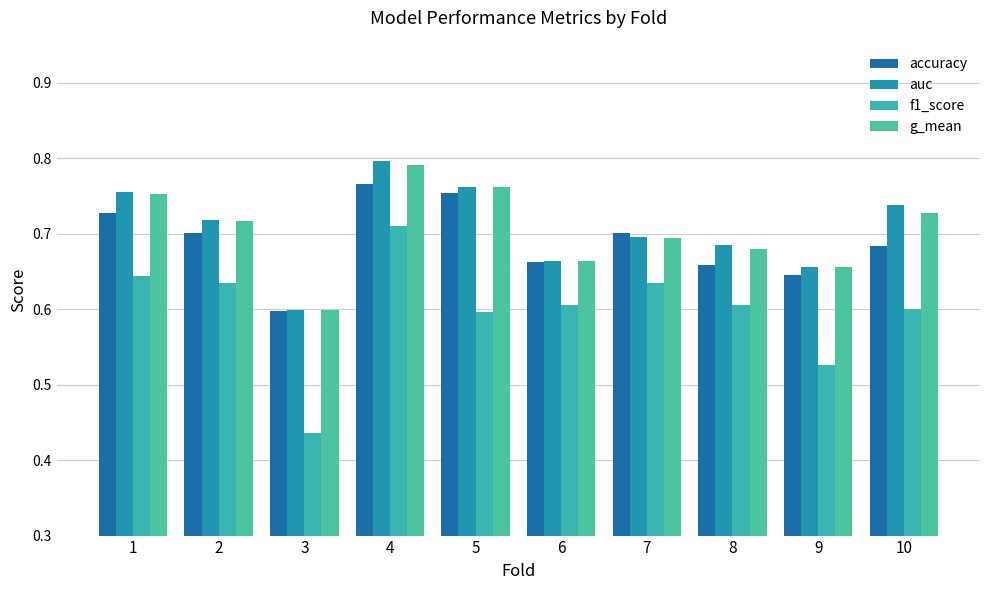

What is the minimum value shown in the chart?

0.4